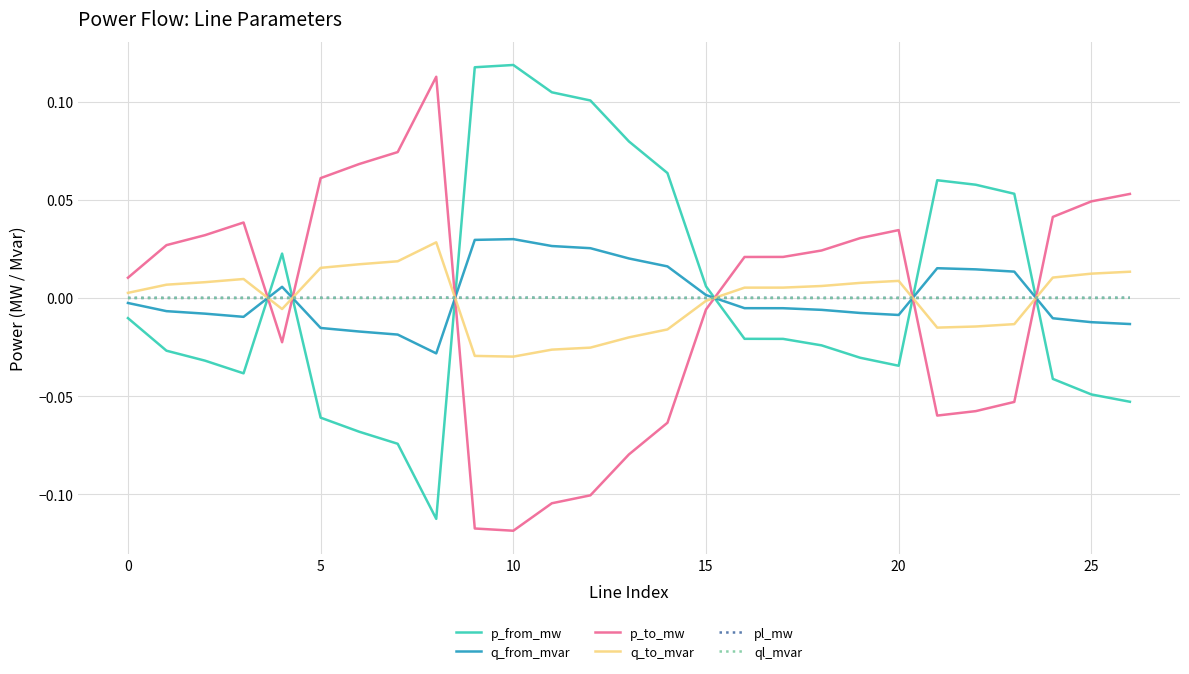

How many times do p_to_mw and p_from_mw cross each other?

6